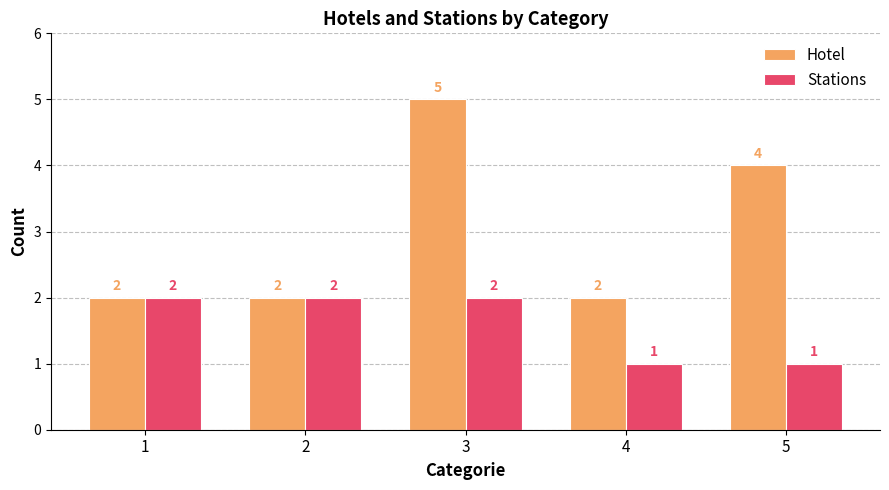

Are the bars grouped side by side (vs. stacked)?

Yes